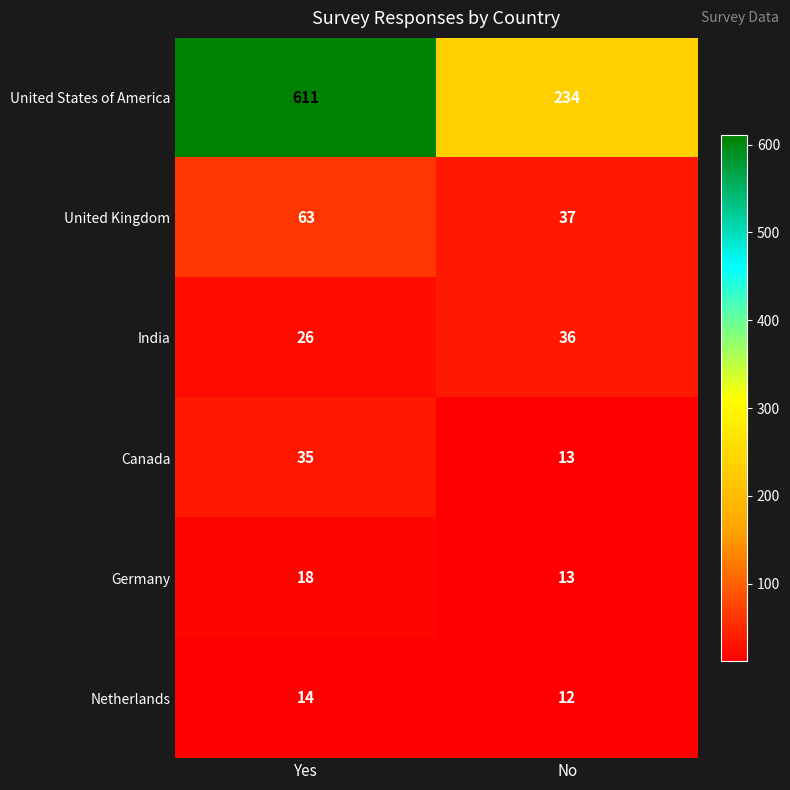

Reading left to right, list all the values displayed in this chart.

United States of America: Yes=611	No=234
United Kingdom: Yes=63	No=37
India: Yes=26	No=36
Canada: Yes=35	No=13
Germany: Yes=18	No=13
Netherlands: Yes=14	No=12